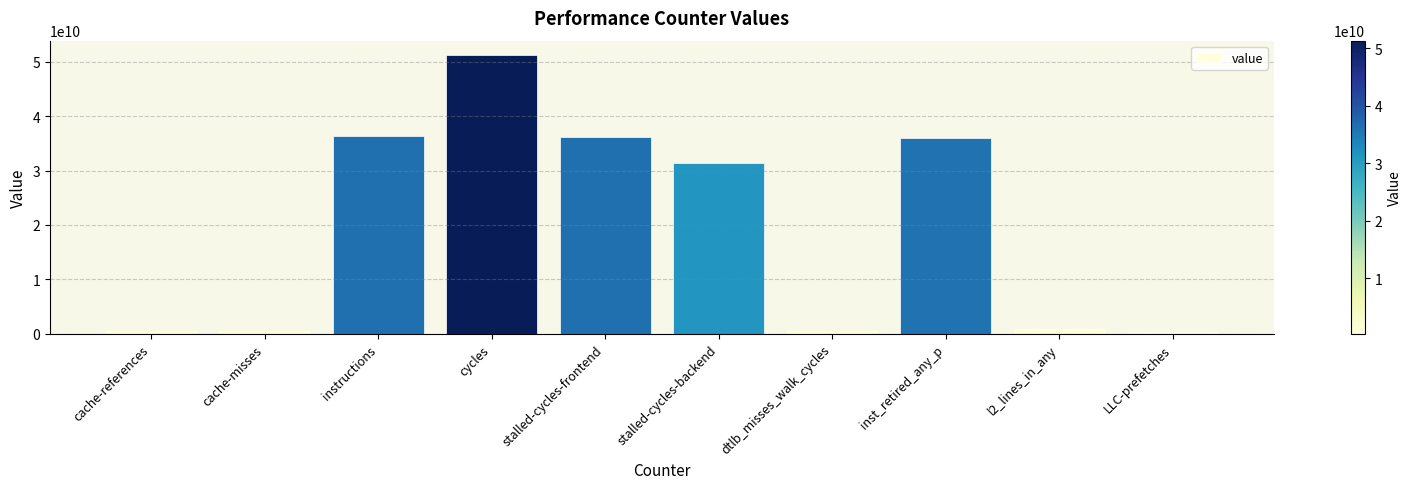

What is the greatest value displayed?

51324863385